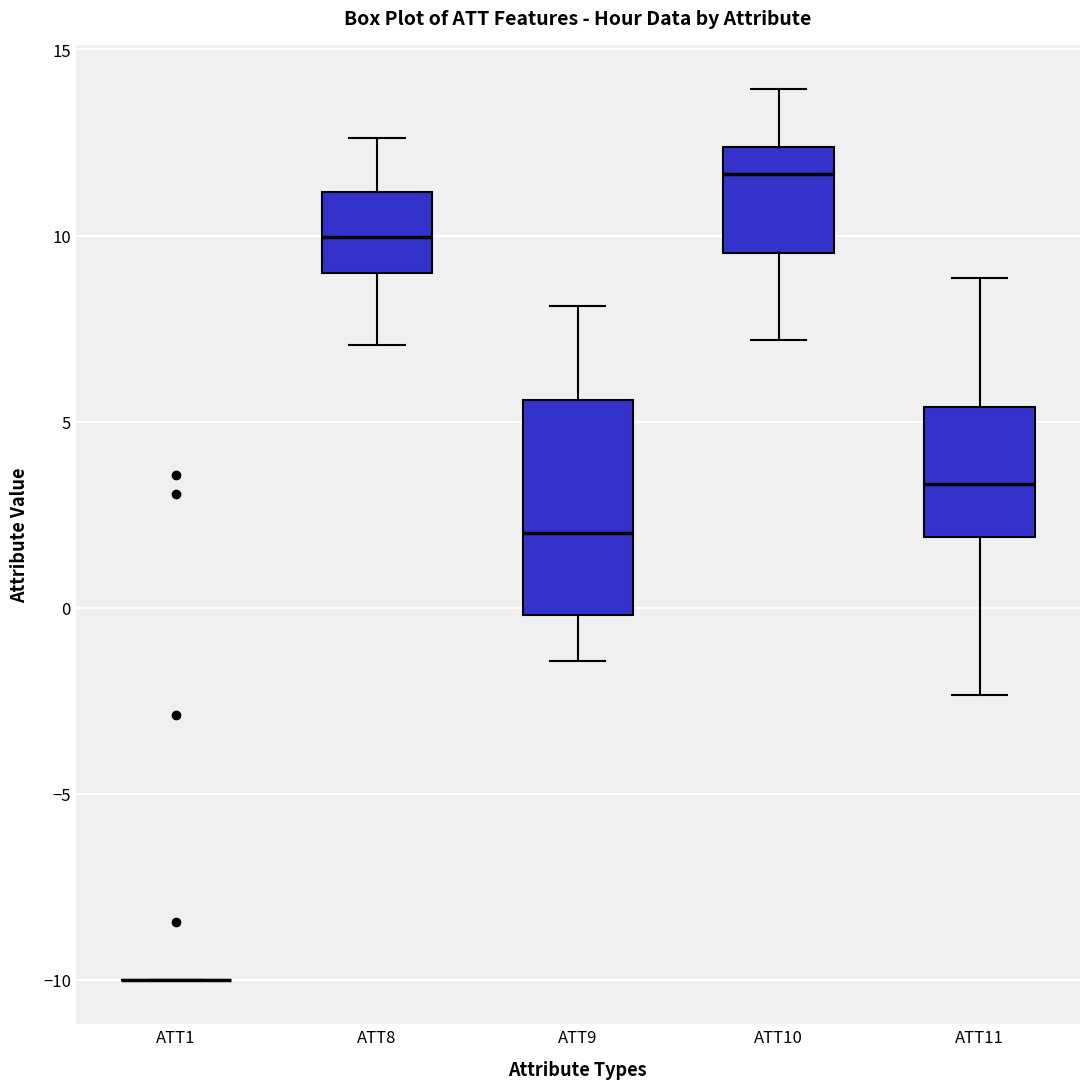

Reading left to right, read every box against the y-axis: the position of its median line, the range the box covers, and the ends of its whiskers. The values are not printed on the chart, so give them approximately, as read against the axis.

ATT1: box collapsed to a line at -10.0, whiskers -10.0 to -10.0
ATT8: median 10.0, box 9.0 to 11.0, whiskers 7.0 to 12.5
ATT9: median 2.0, box 0.0 to 5.5, whiskers -1.5 to 8.0
ATT10: median 11.5, box 9.5 to 12.5, whiskers 7.0 to 14.0
ATT11: median 3.5, box 2.0 to 5.5, whiskers -2.5 to 9.0